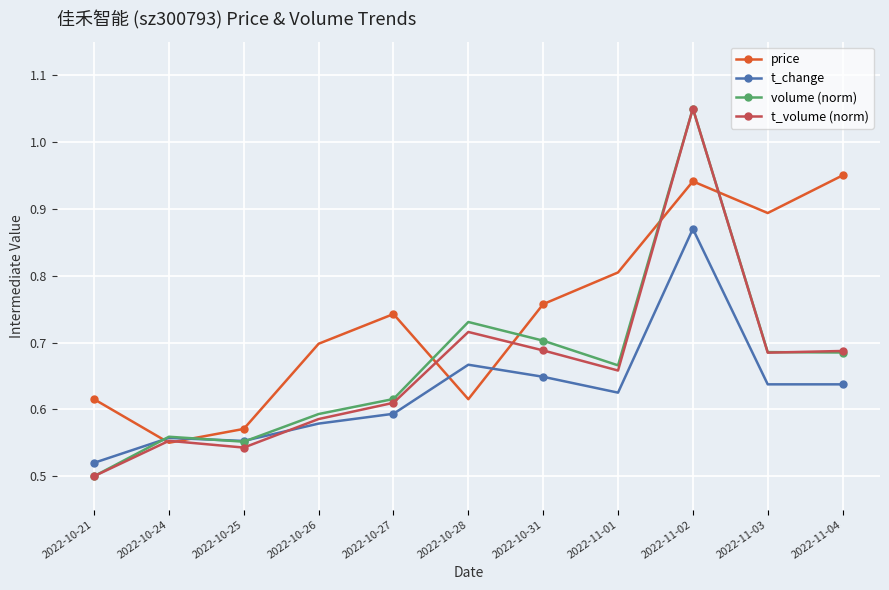

What is the label of the 4th point from the left?

2022-10-26